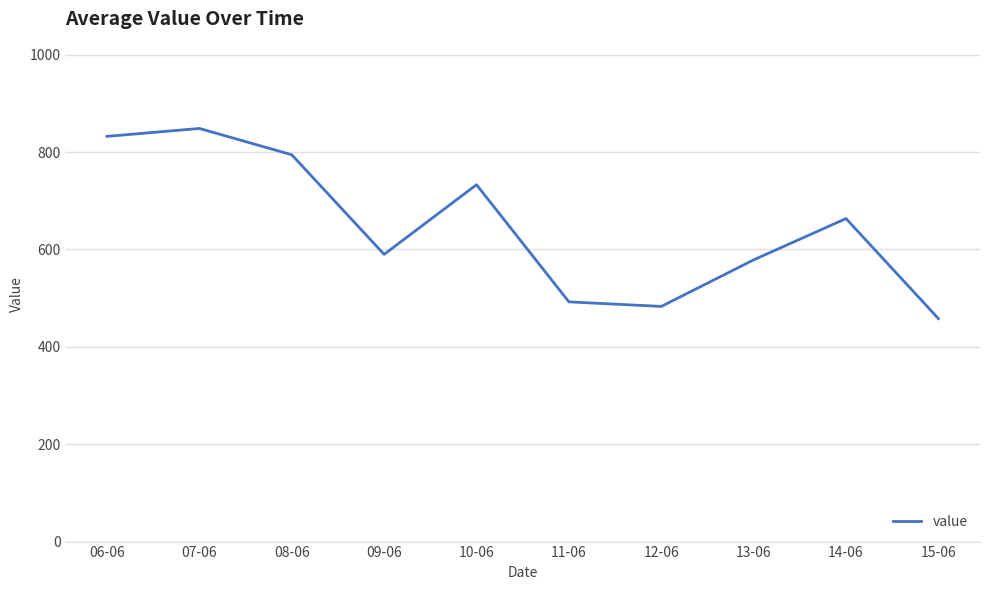

What is the average value?

647.3